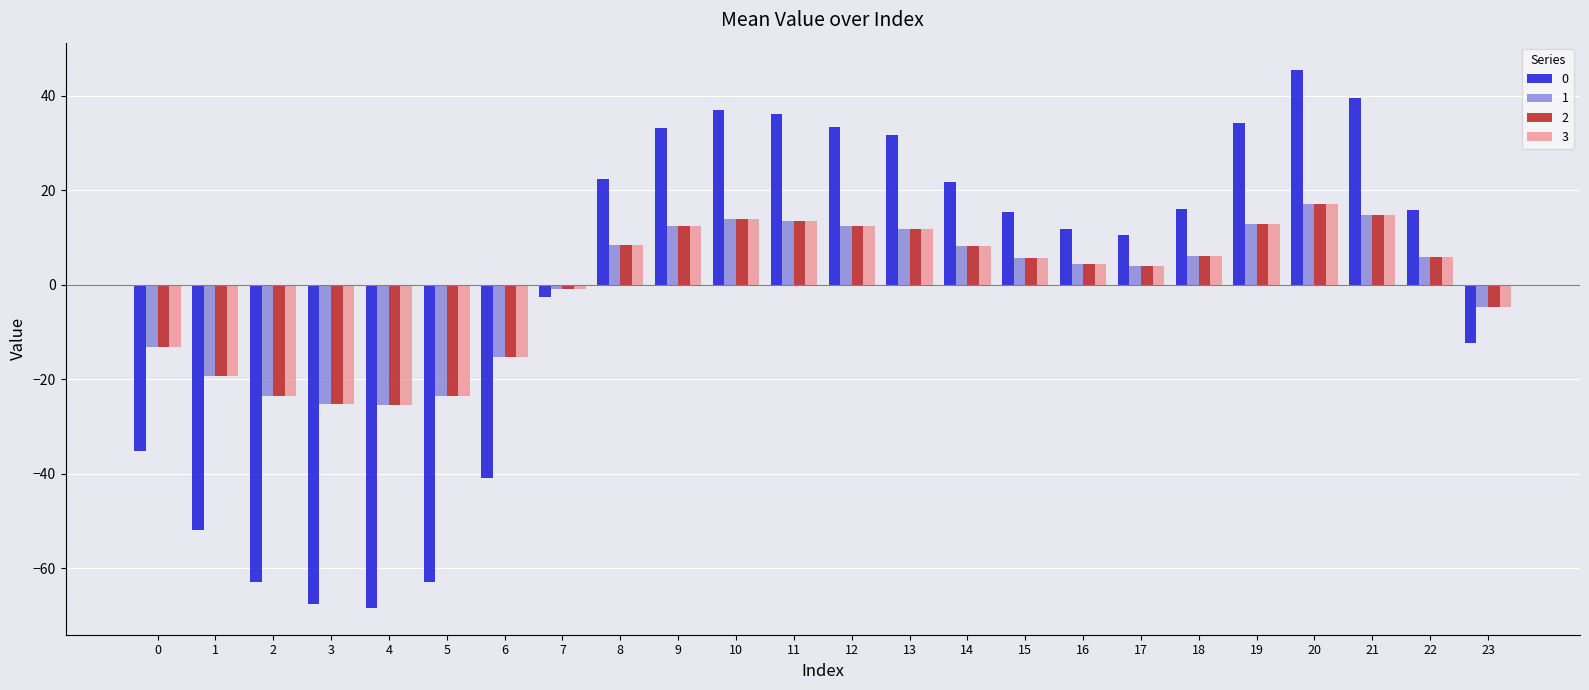

At which category is the sum across all series the highest?

20